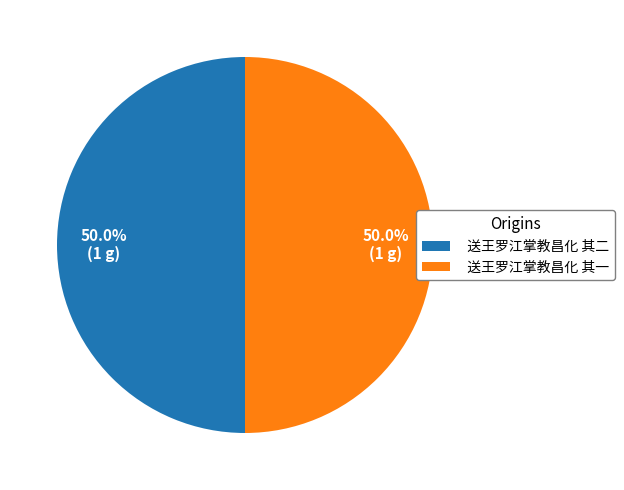

Combined, what portion of the pie is 送王罗江掌教昌化 其一 and 送王罗江掌教昌化 其二?

100.0%